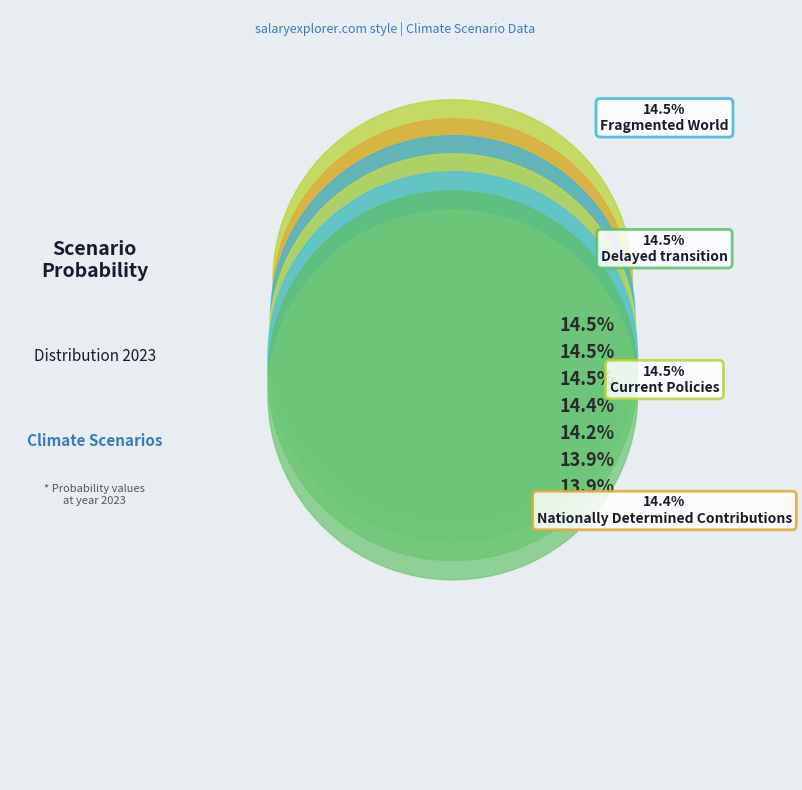

To the nearest percent, what percentage of the pie is Net Zero 2050?

14%